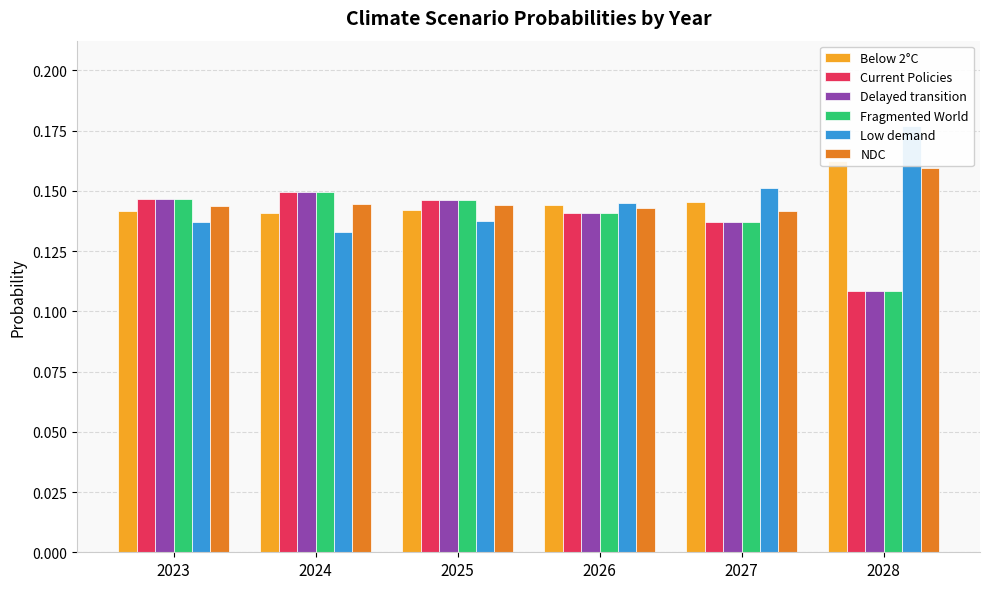

The value of Fragmented World at 2025 is 0.1. True or false?

True